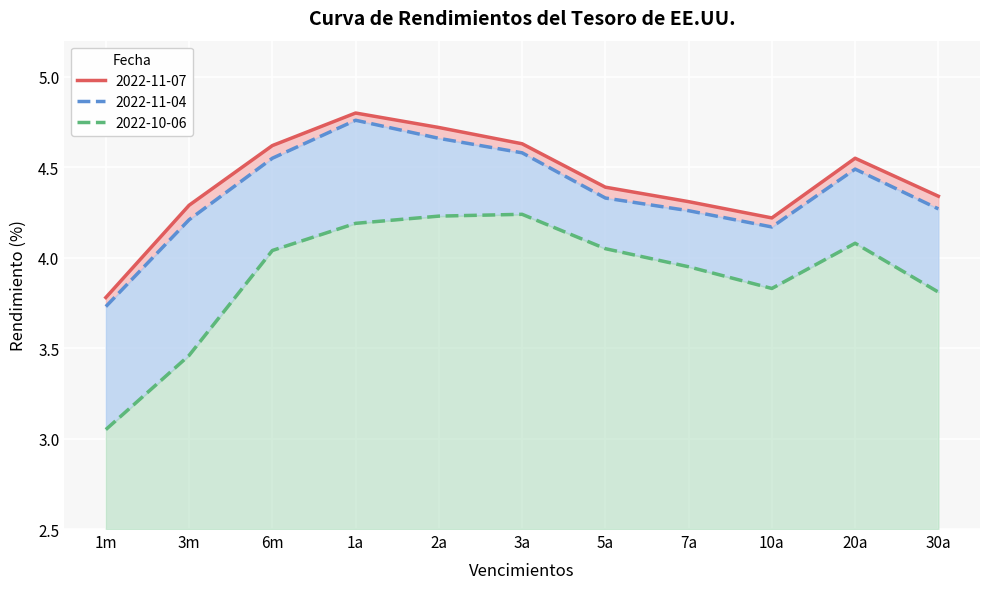

Does the chart display data point markers on the line(s)?

No